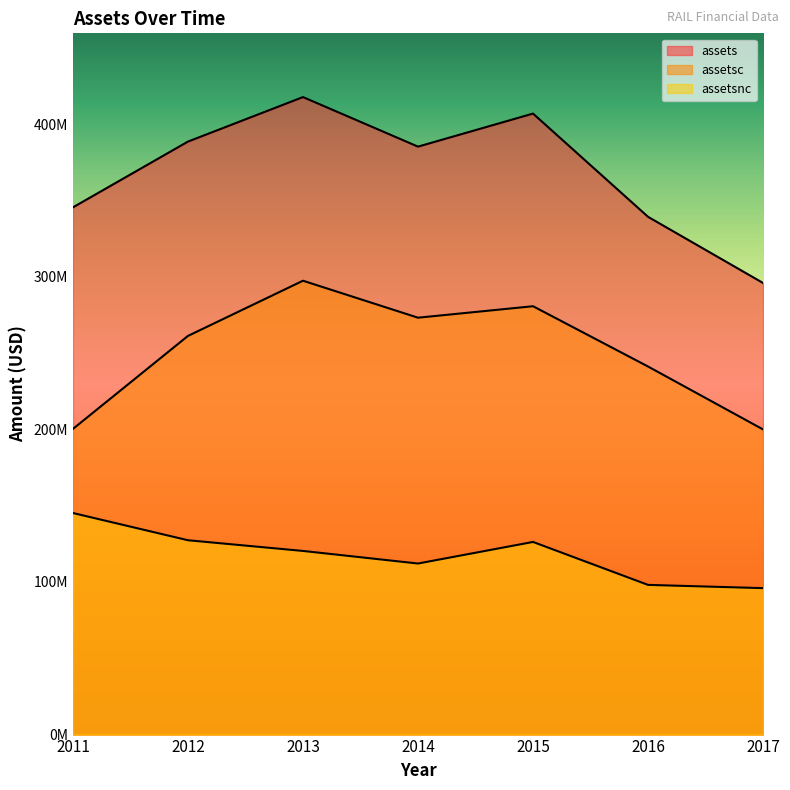

What is the difference between the assets values at 2011 and 2014?

39789000